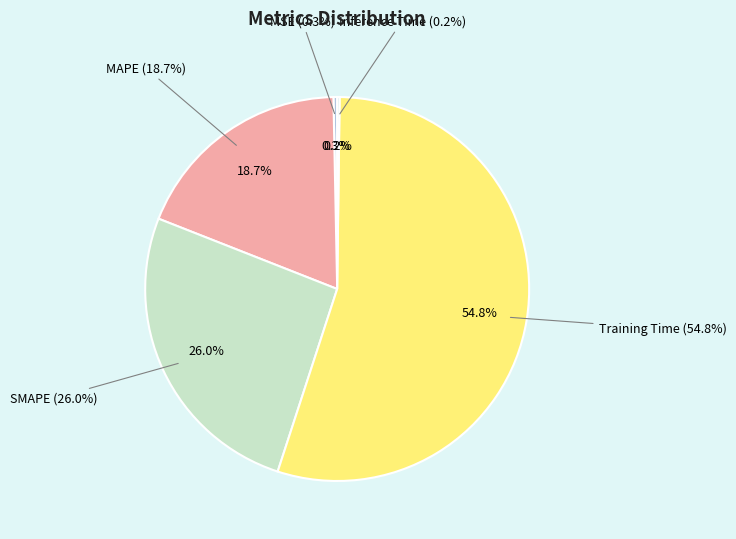

Is the sum of MAPE and Training Time greater than half?

Yes